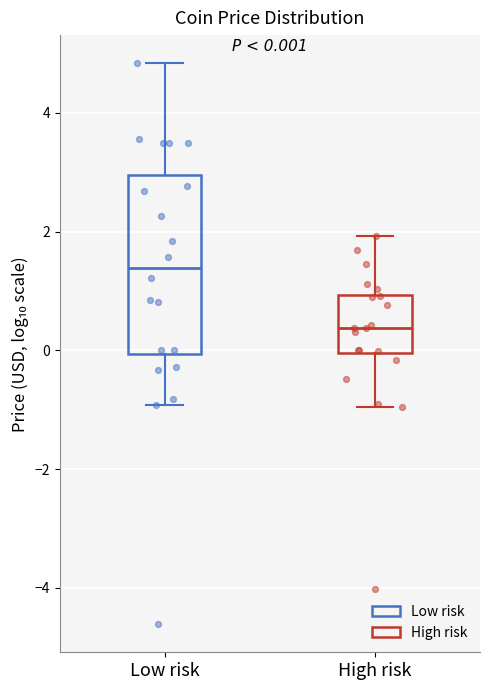

Comparing the boxes themselves (not the whiskers), which one is the tallest?

Low risk